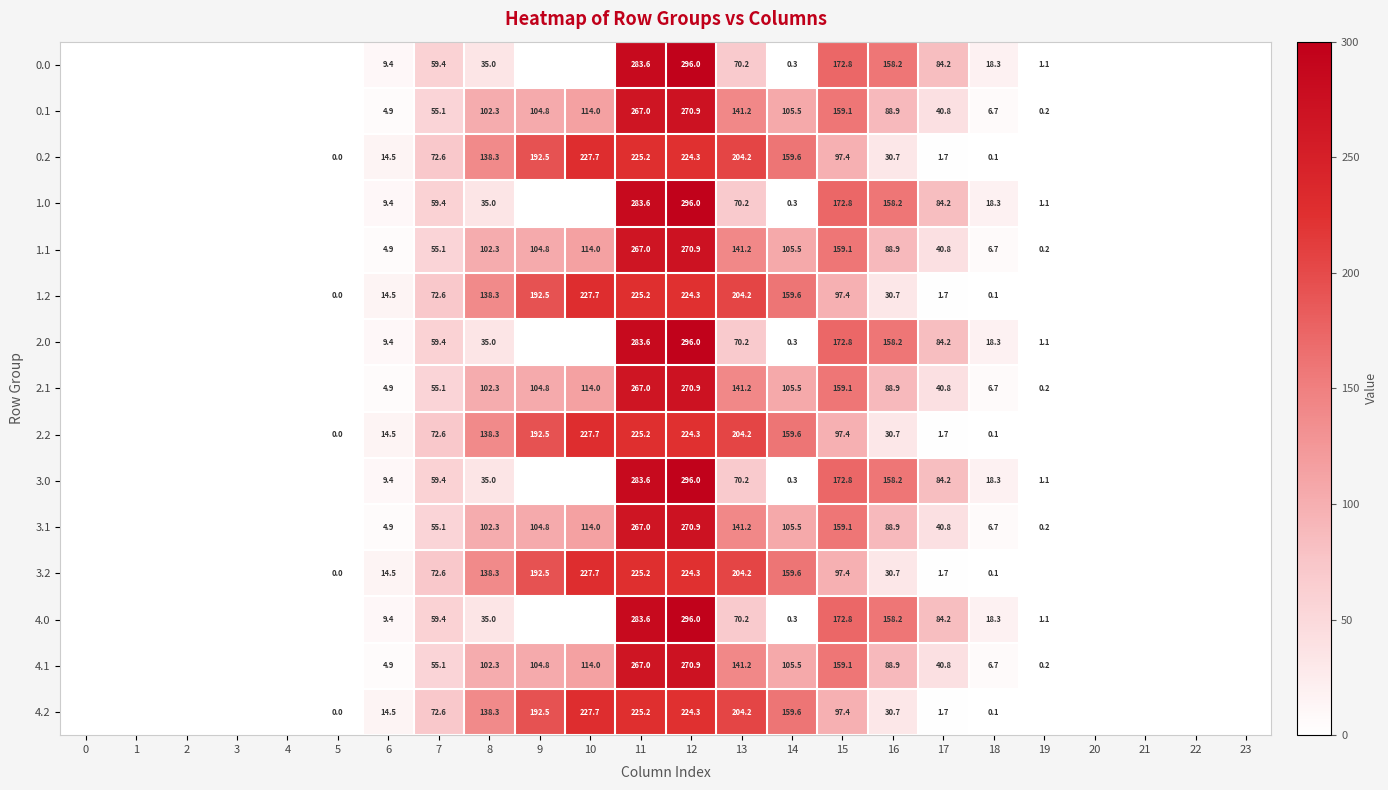

The value of 4.0 at 12 is 202.7. True or false?

False